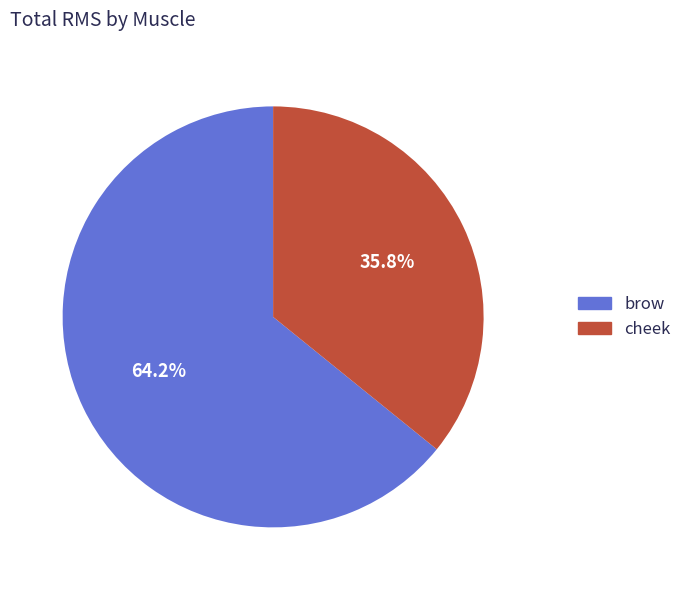

Is there any slice that represents more than half of the pie?

Yes